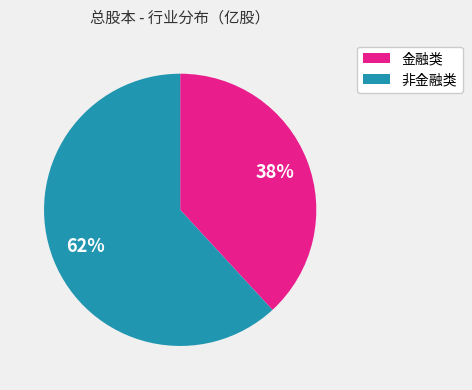

To the nearest percent, what is the difference between the largest and smallest slice percentages?

24%